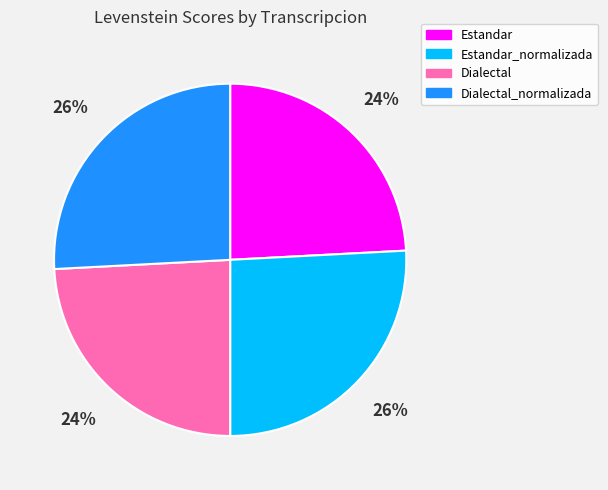

To the nearest percent, what is the difference between the largest and smallest slice percentages?

2%